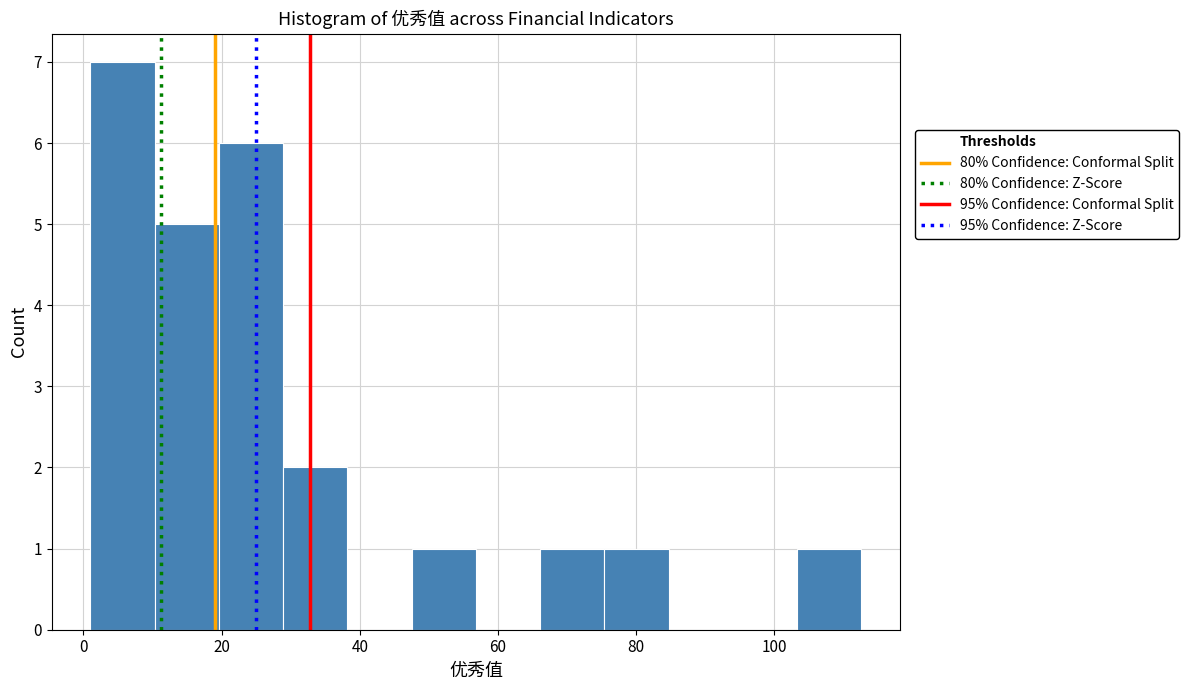

Reading left to right, list every bar in this chart as the range it spans on the x-axis followed by its height. Neither the bar edges nor the heights are printed on the chart, so give them approximately, as read against the axes.

2 to 10: 7
10 to 20: 5
20 to 28: 6
28 to 38: 2
38 to 48: 0
48 to 56: 1
56 to 66: 0
66 to 76: 1
76 to 84: 1
84 to 94: 0
94 to 104: 0
104 to 112: 1